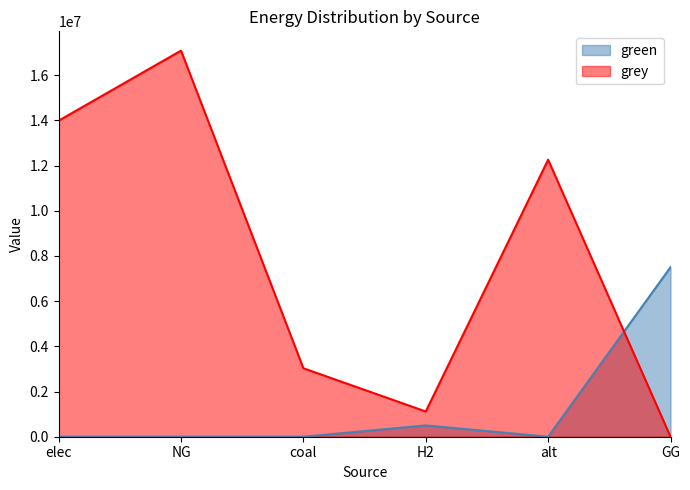

What are all the series names shown in the legend?

green, grey